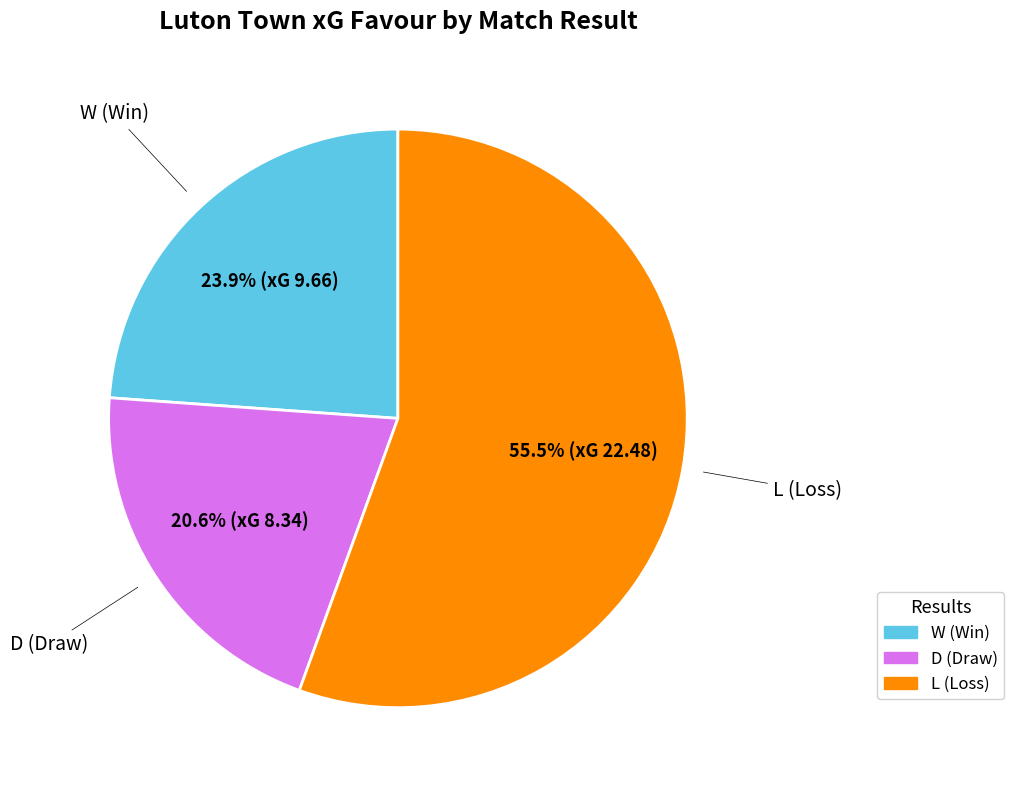

Is there any slice that represents more than half of the pie?

Yes